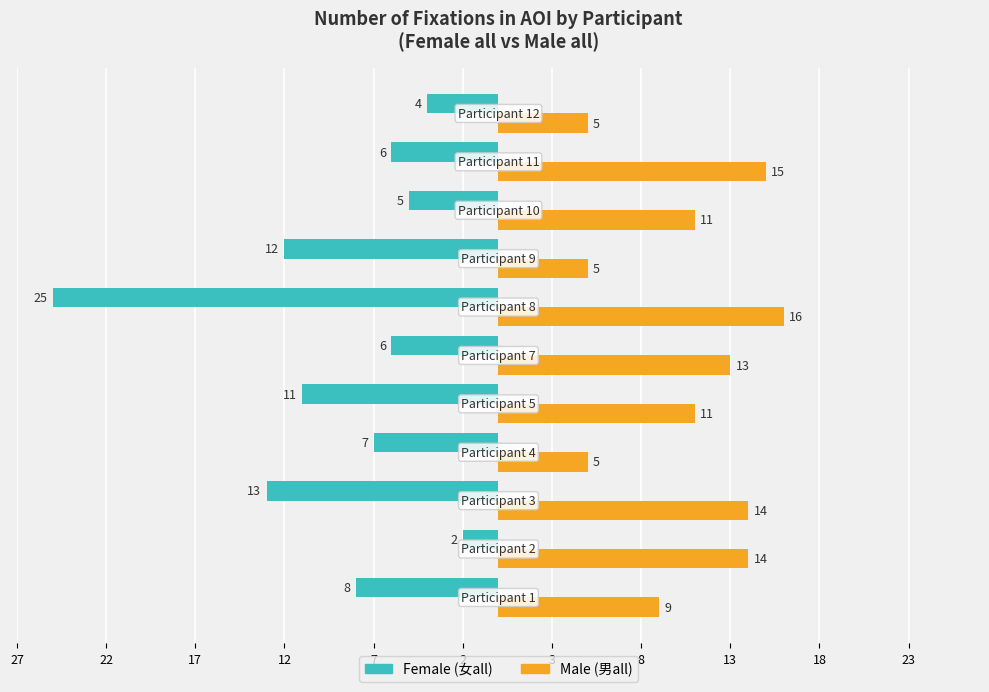

What is the label of the 7th bar from the right?

7